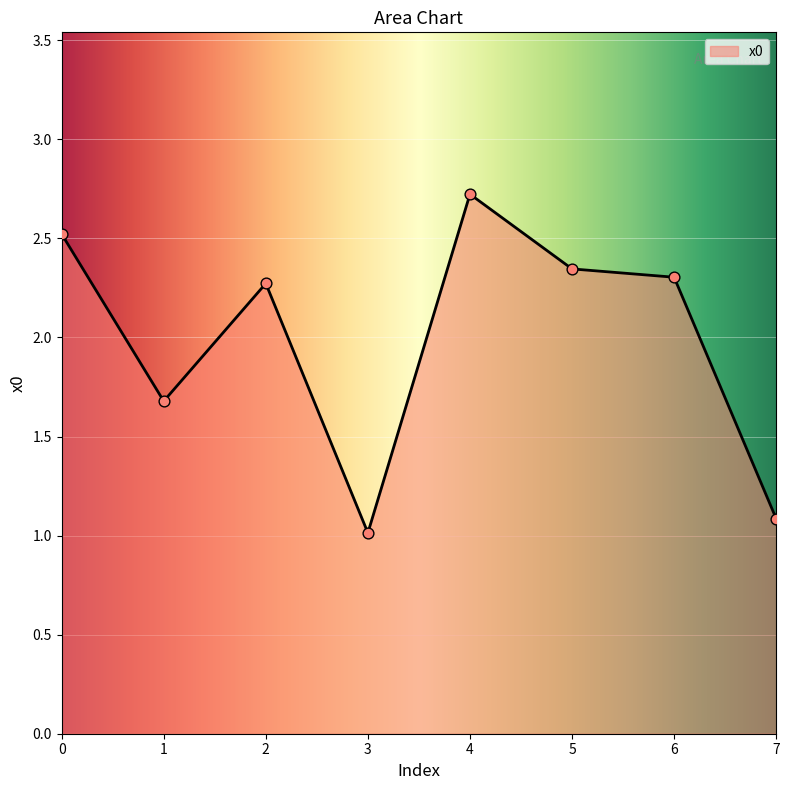

Between 1 and 6, which is larger?

6